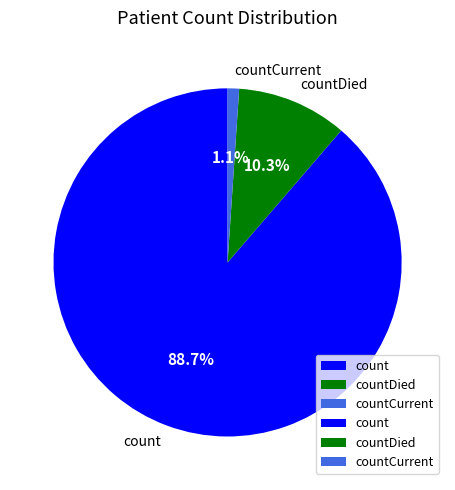

Is the sum of countDied and countCurrent greater than half?

No